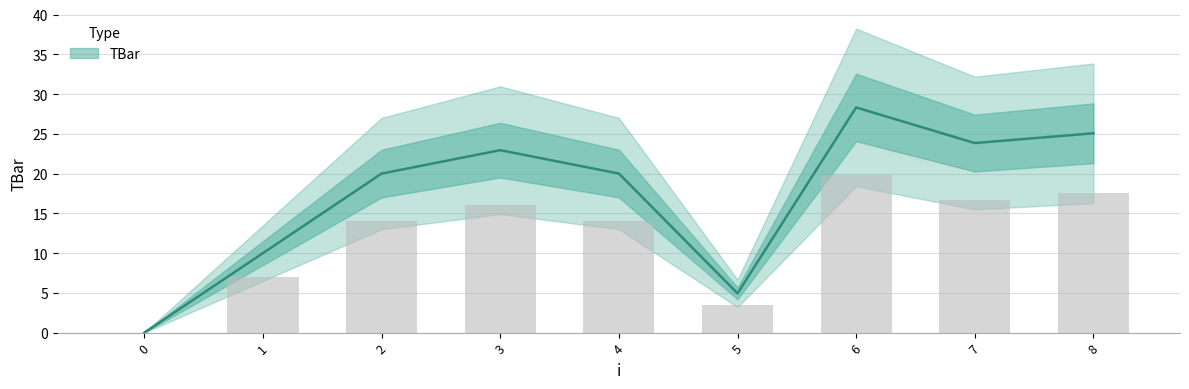

What is the sum of the values at 4 and 7?

43.8